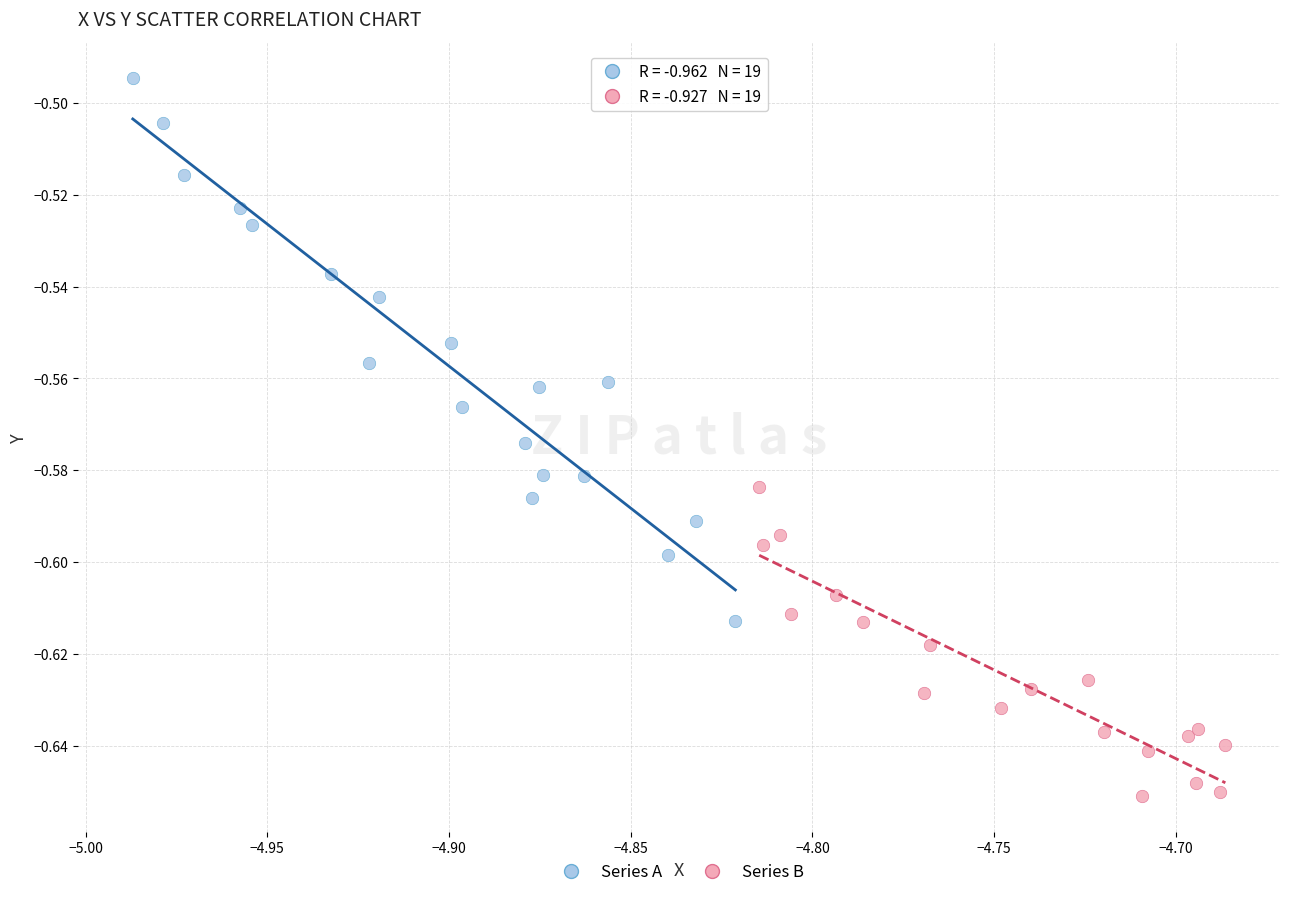

Which series reaches the minimum Y coordinate?

Series B